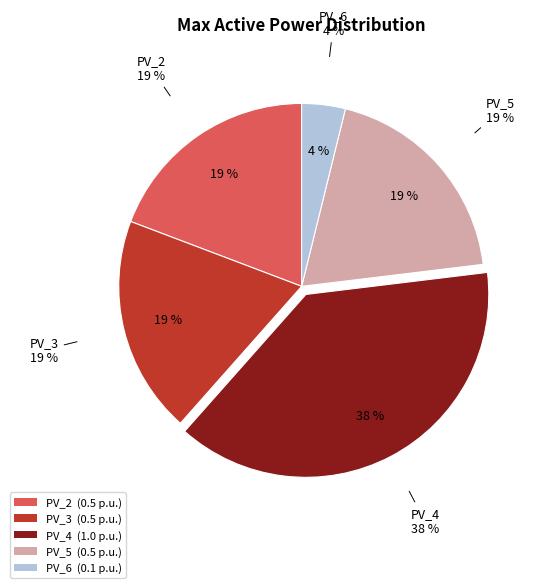

Combined, do PV_6 and PV_2 account for over 50%?

No